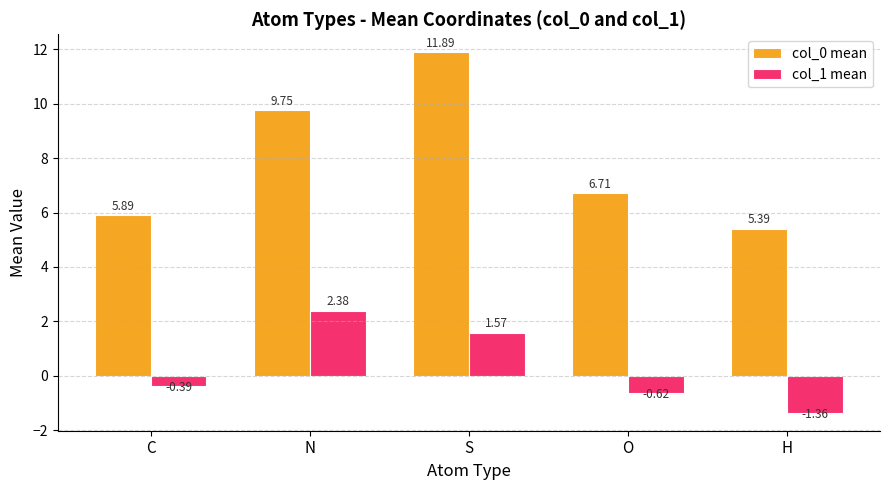

The value of col_0 mean at H is 5.4. True or false?

True